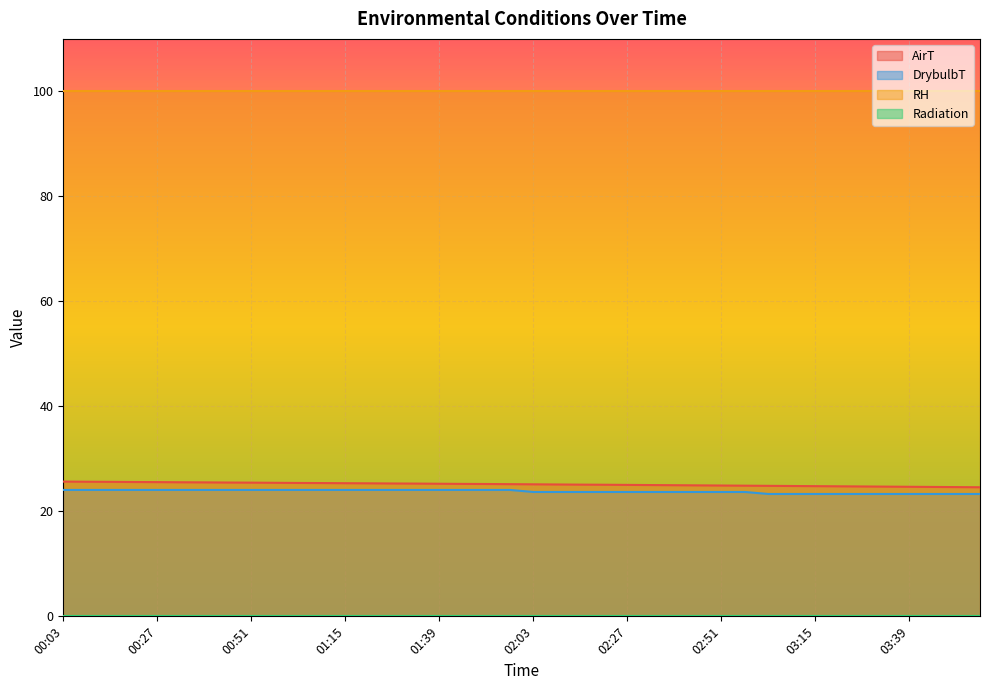

Is it true that DrybulbT equals 15.0 at 00:03?

False